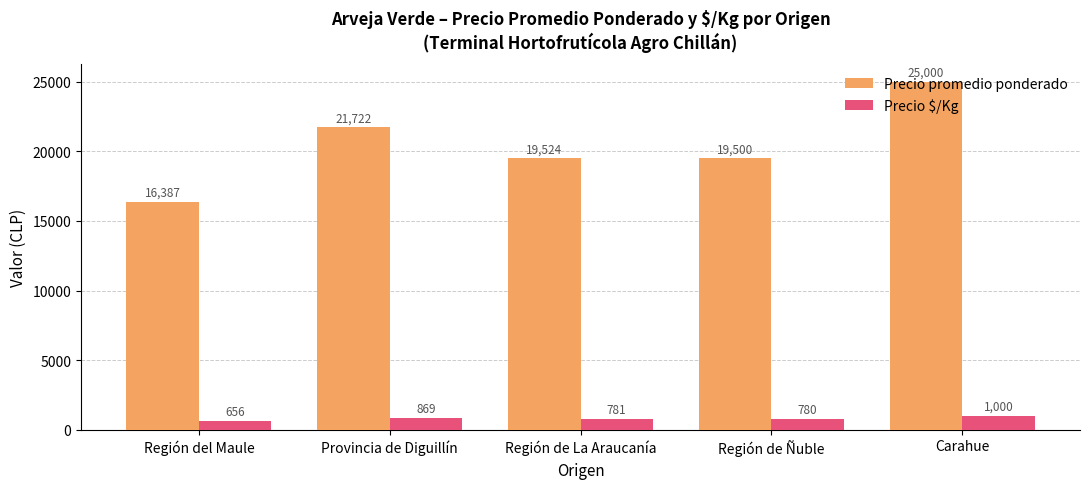

Which series has the largest total across all categories?

Precio promedio ponderado